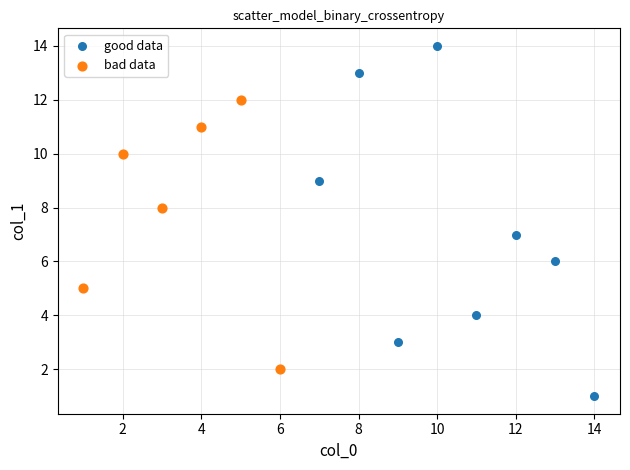

Which series has the largest Y range (max minus min)?

good data